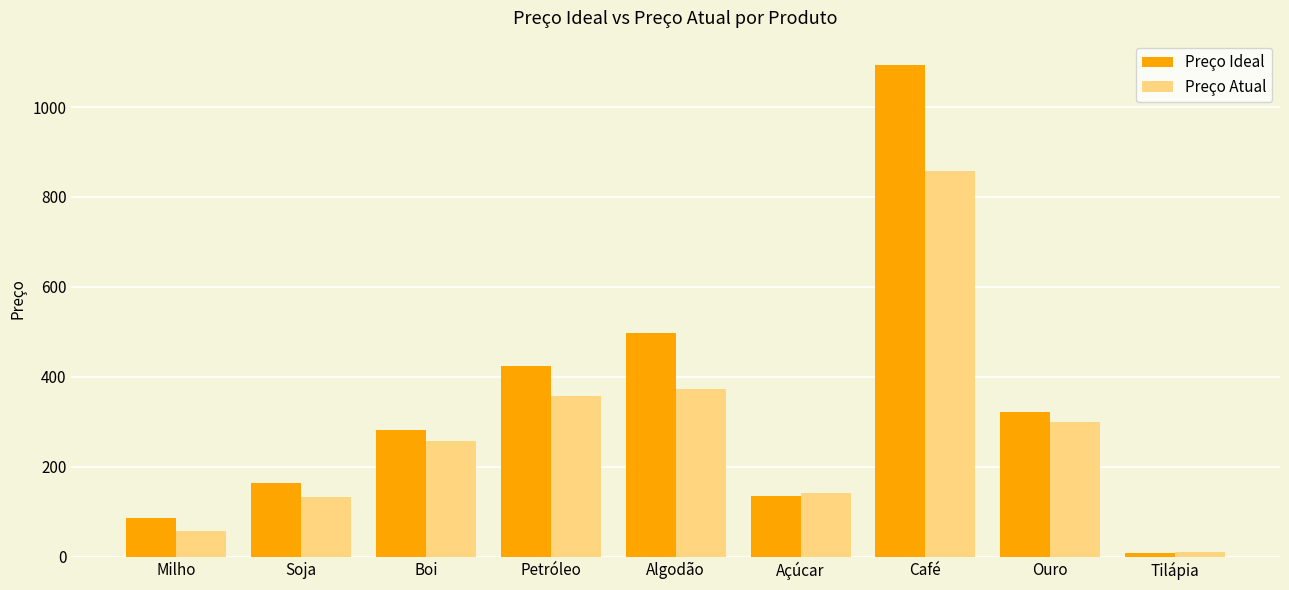

Does the chart contain any negative values?

No